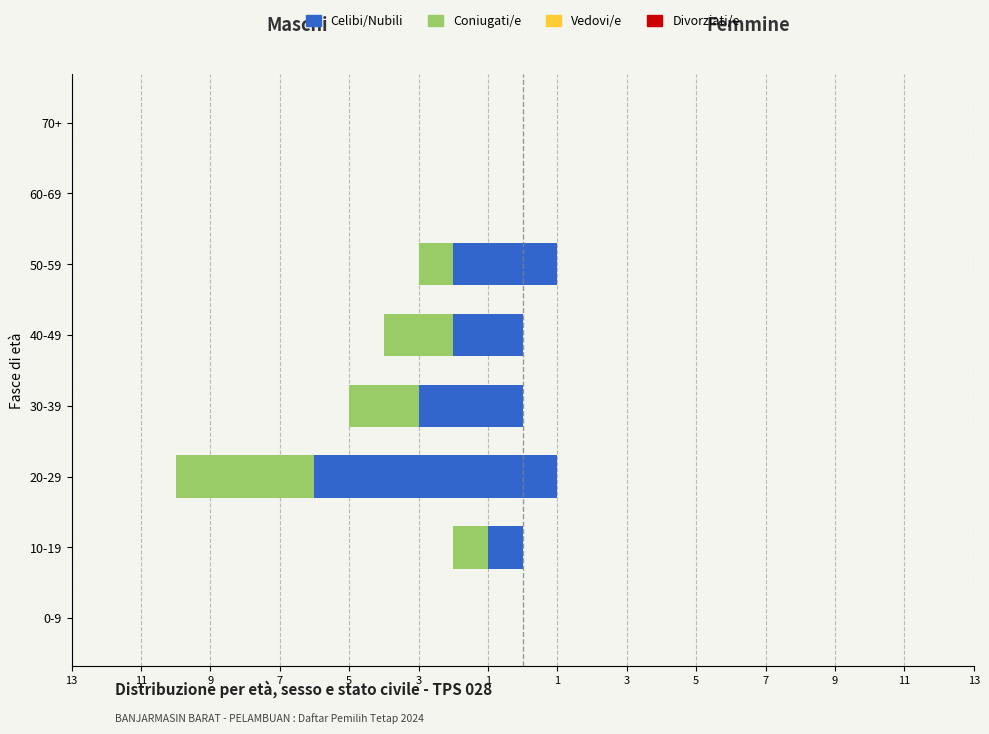

What are all the series names shown in the legend?

Celibi/Nubili, Coniugati/e, Vedovi/e, Divorziati/e